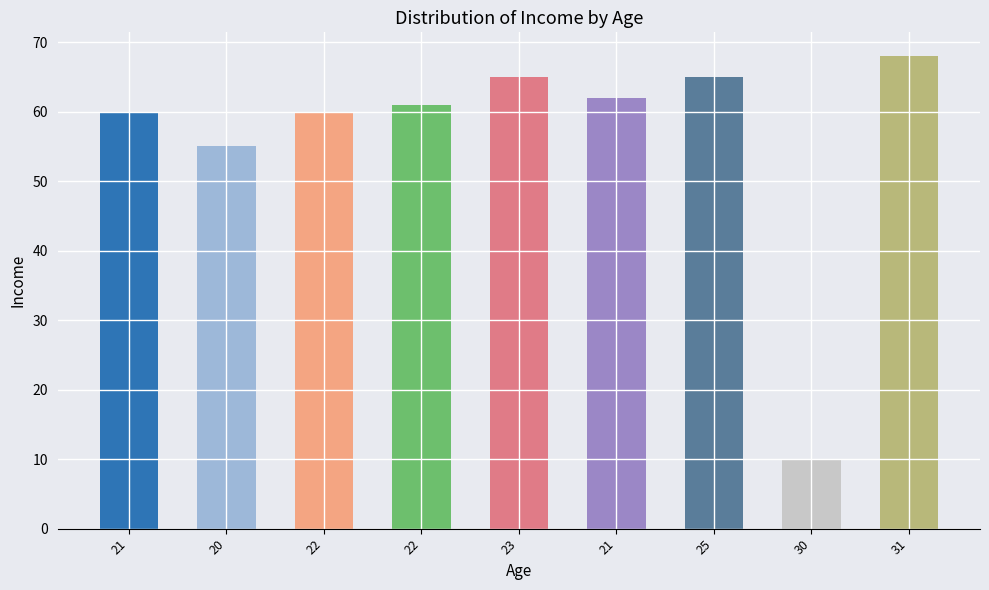

How many data points does each series have?

9